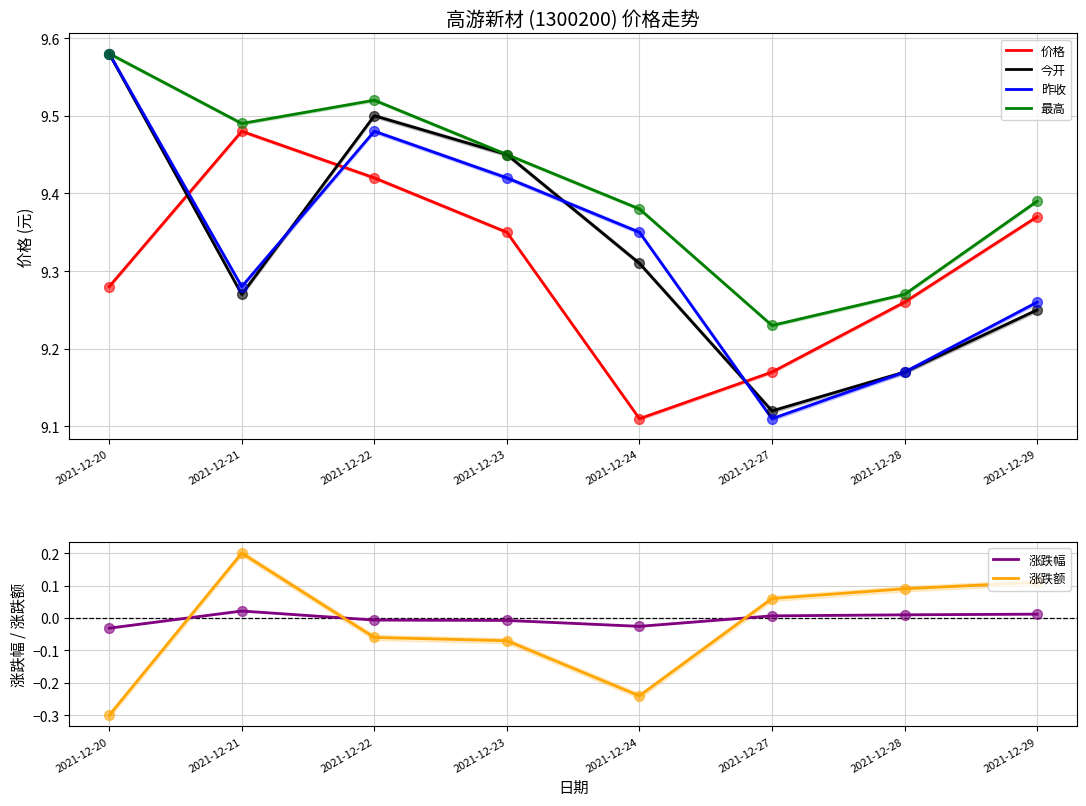

At how many categories does at least one series exceed 3?

8